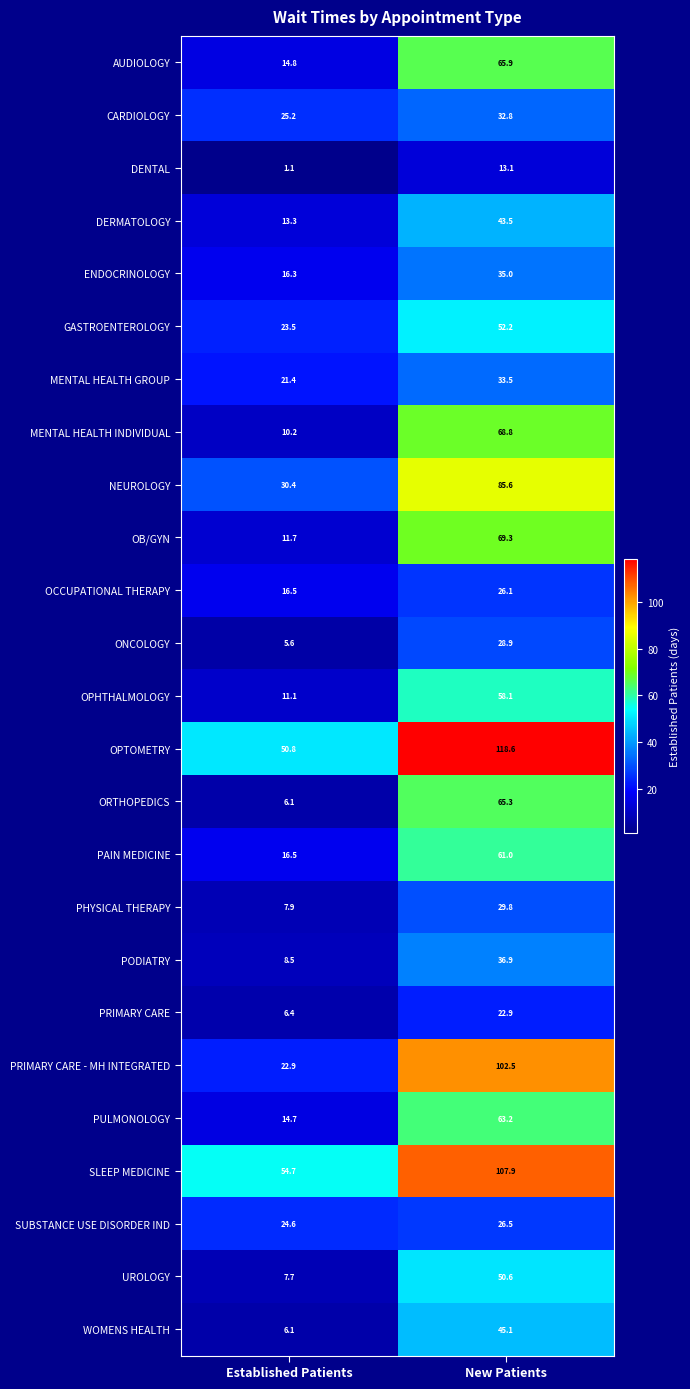

List the series in order of their peak value, lowest first.

DENTAL, PRIMARY CARE, OCCUPATIONAL THERAPY, SUBSTANCE USE DISORDER IND, ONCOLOGY, PHYSICAL THERAPY, CARDIOLOGY, MENTAL HEALTH GROUP, ENDOCRINOLOGY, PODIATRY, DERMATOLOGY, WOMENS HEALTH, UROLOGY, GASTROENTEROLOGY, OPHTHALMOLOGY, PAIN MEDICINE, PULMONOLOGY, ORTHOPEDICS, AUDIOLOGY, MENTAL HEALTH INDIVIDUAL, OB/GYN, NEUROLOGY, PRIMARY CARE - MH INTEGRATED, SLEEP MEDICINE, OPTOMETRY